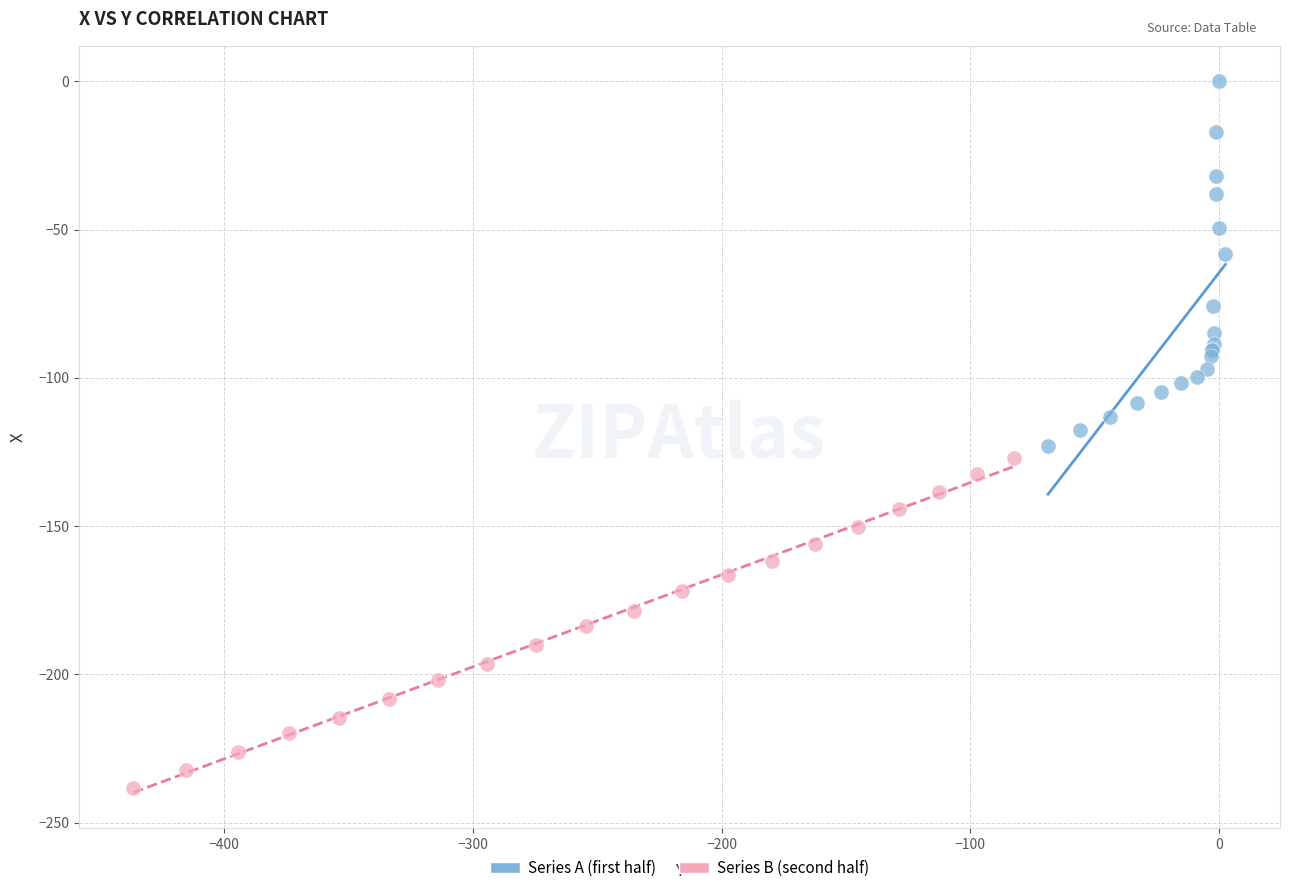

Which series has the largest Y range (max minus min)?

Series A (first half)